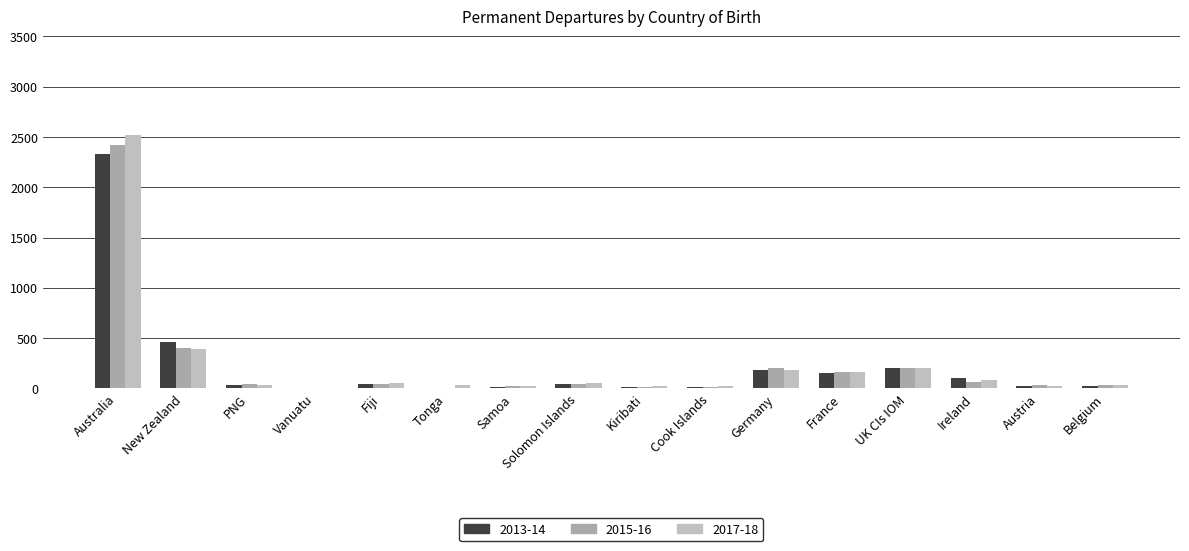

How many data points does each series have?

16